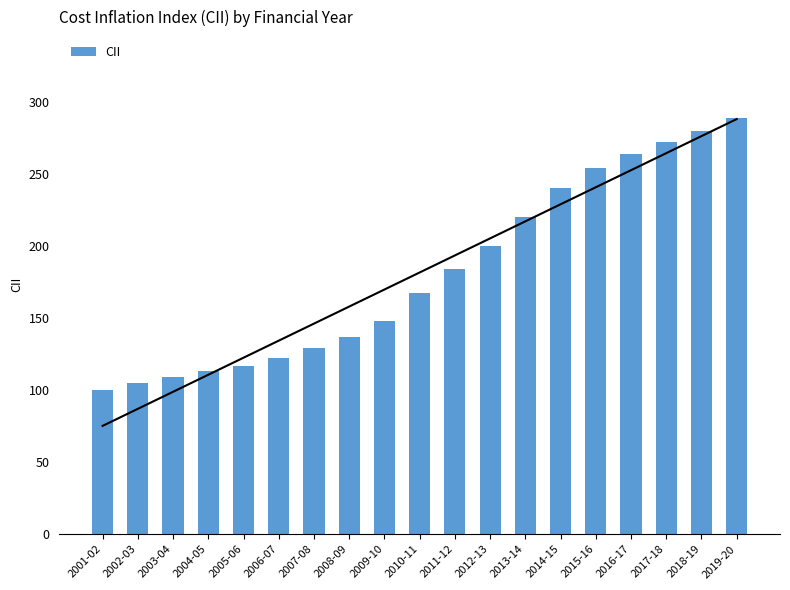

What is the change in value from 2004-05 to 2016-17?

+151